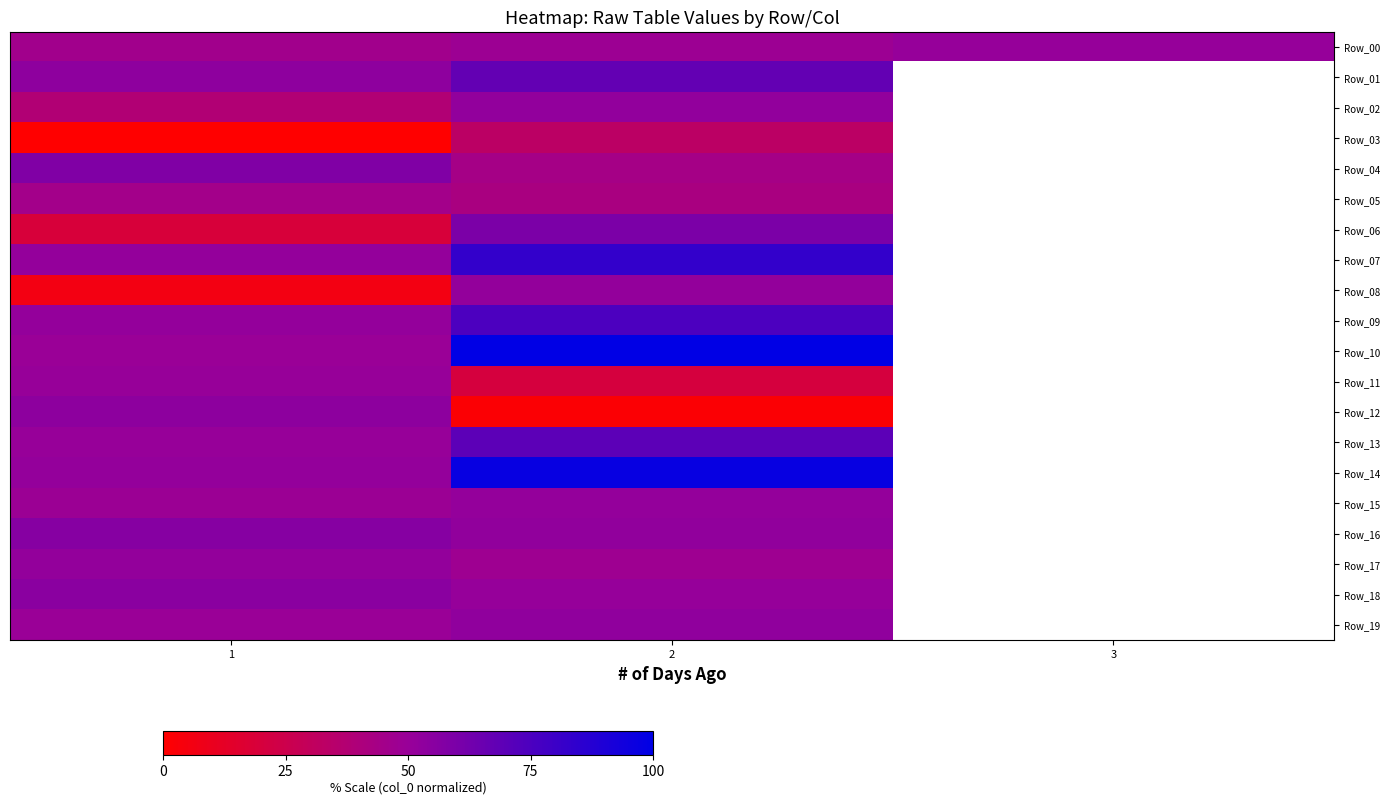

What is the difference between the second highest and minimum values in the Row_02 series?

14.0